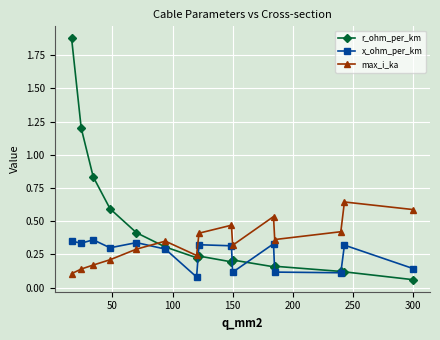

How many times do max_i_ka and x_ohm_per_km cross each other?

1